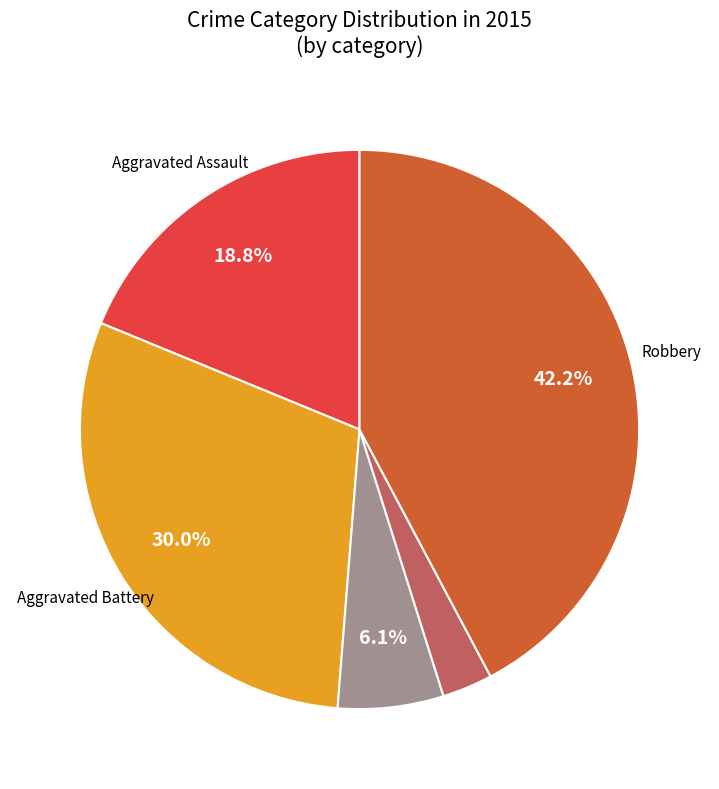

Is there any slice that represents more than half of the pie?

No